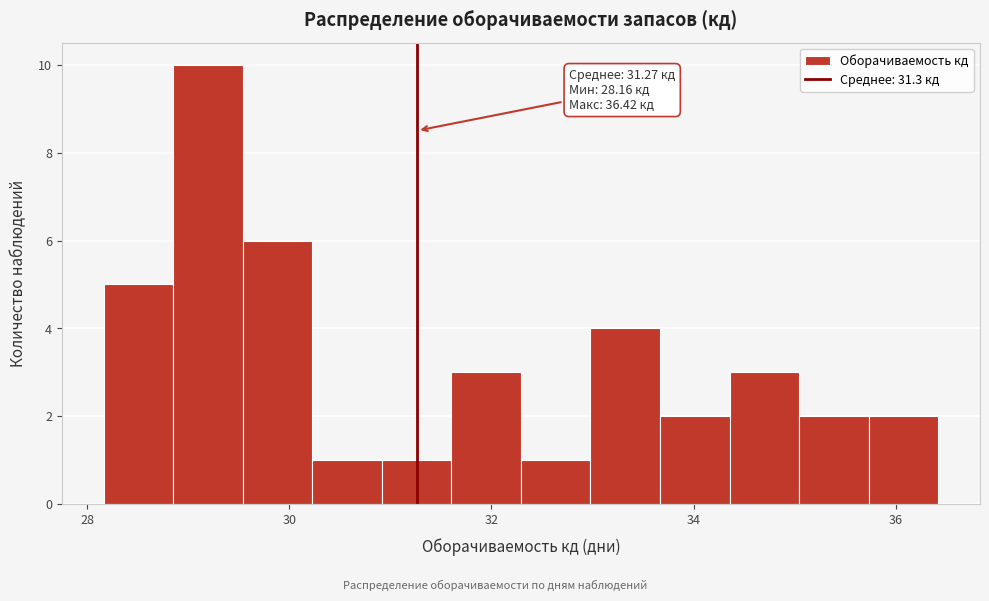

Read against the x-axis, roughly where is the centre of the tallest bar?

29.2